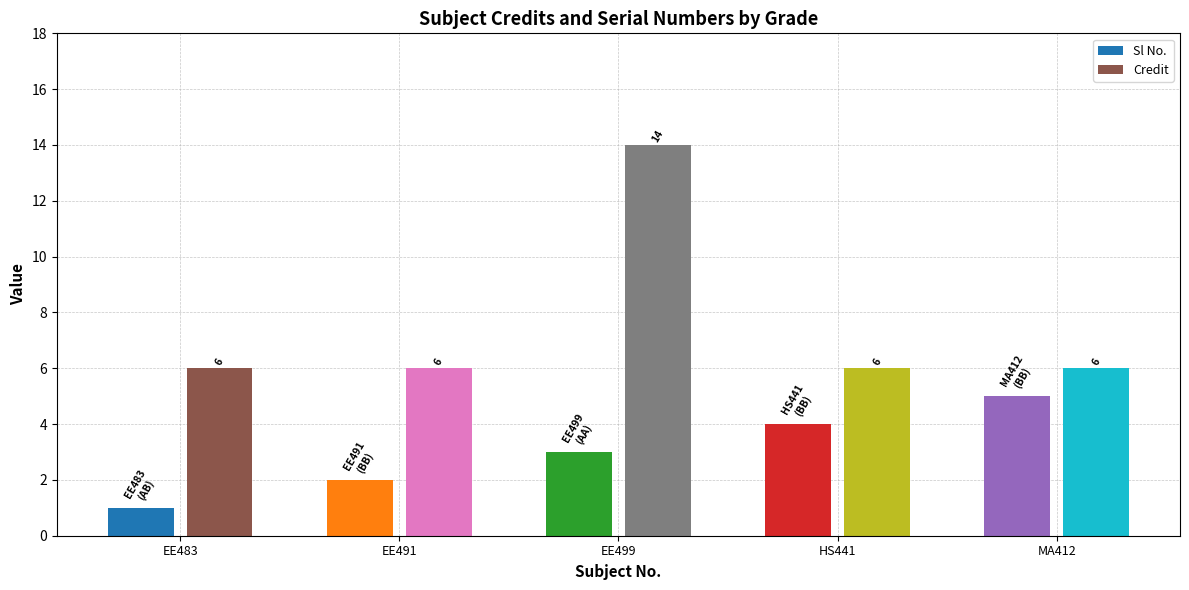

Which series has the largest range (max minus min)?

Credit